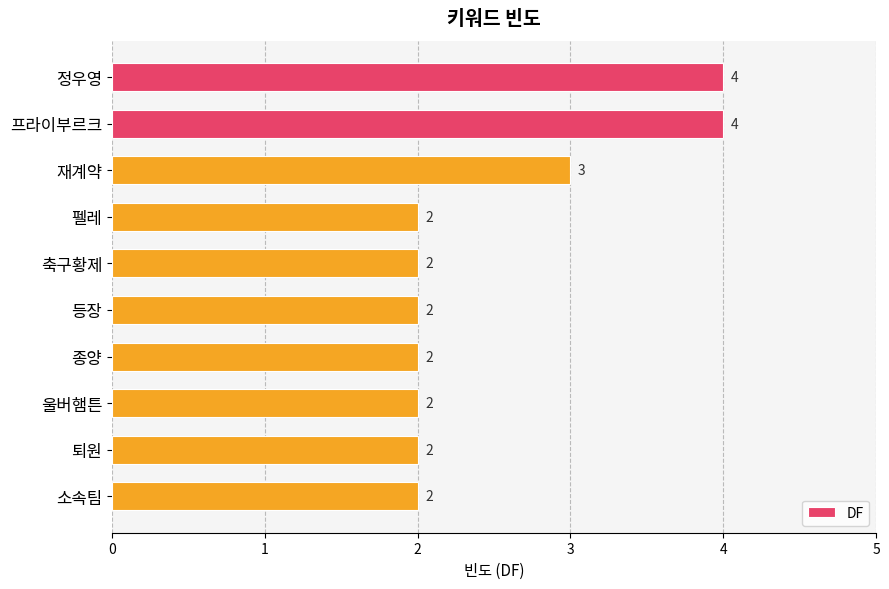

The chart shows a value of 2 at 축구황제. True or false?

True